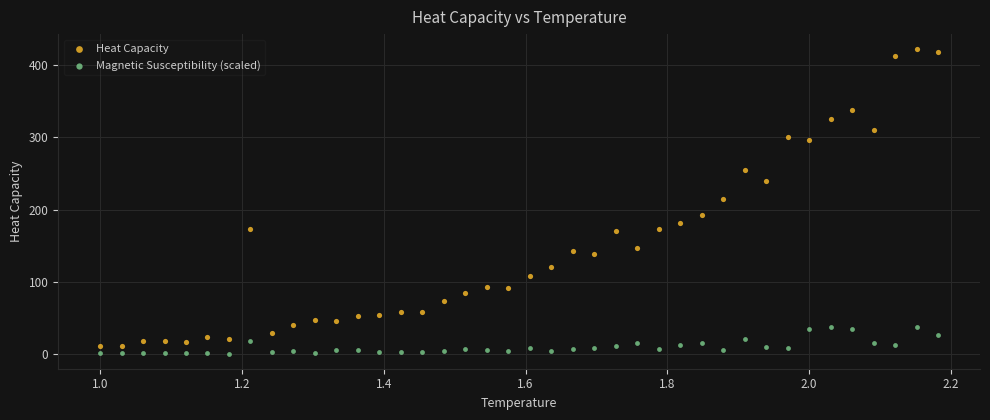

Which series contains the lowest Y value?

Magnetic Susceptibility (scaled)